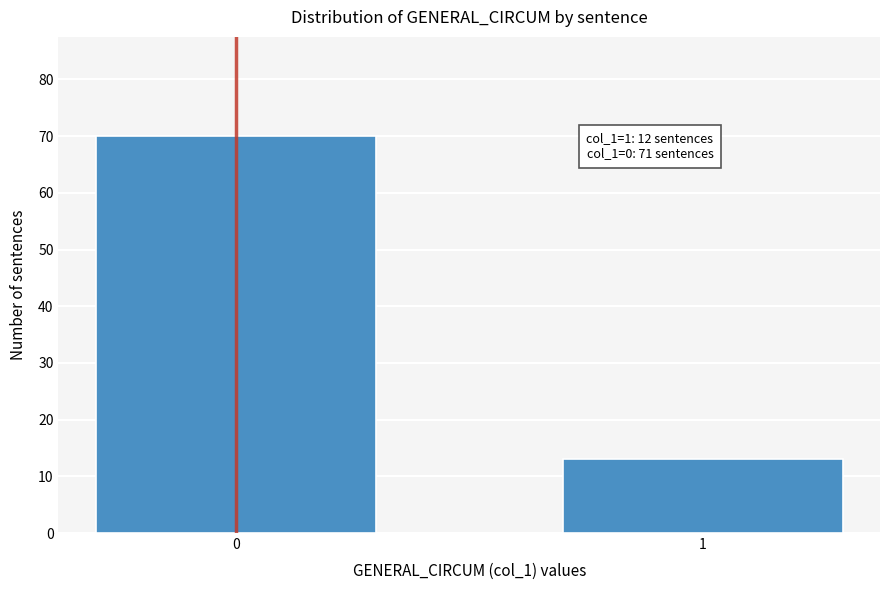

Reading right to left, what are all the values shown in this chart?

1=13	0=70